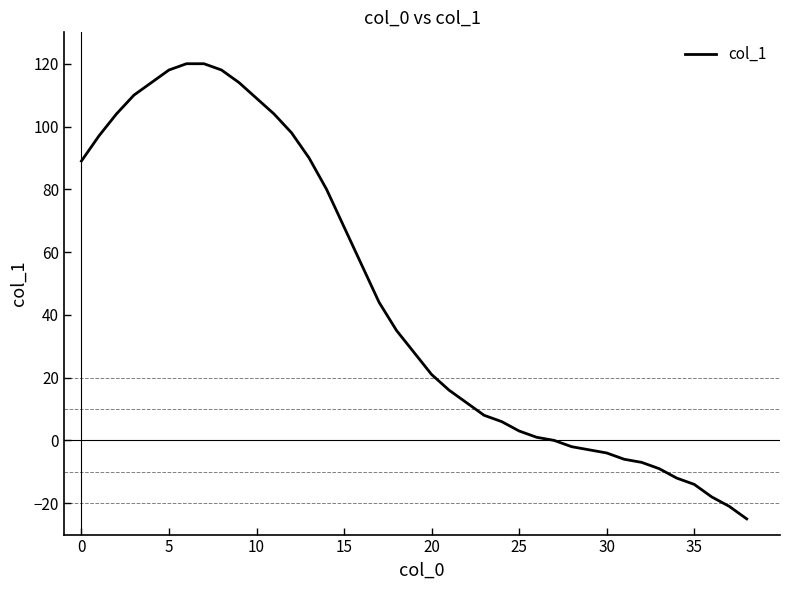

What is the smallest value displayed?

-25